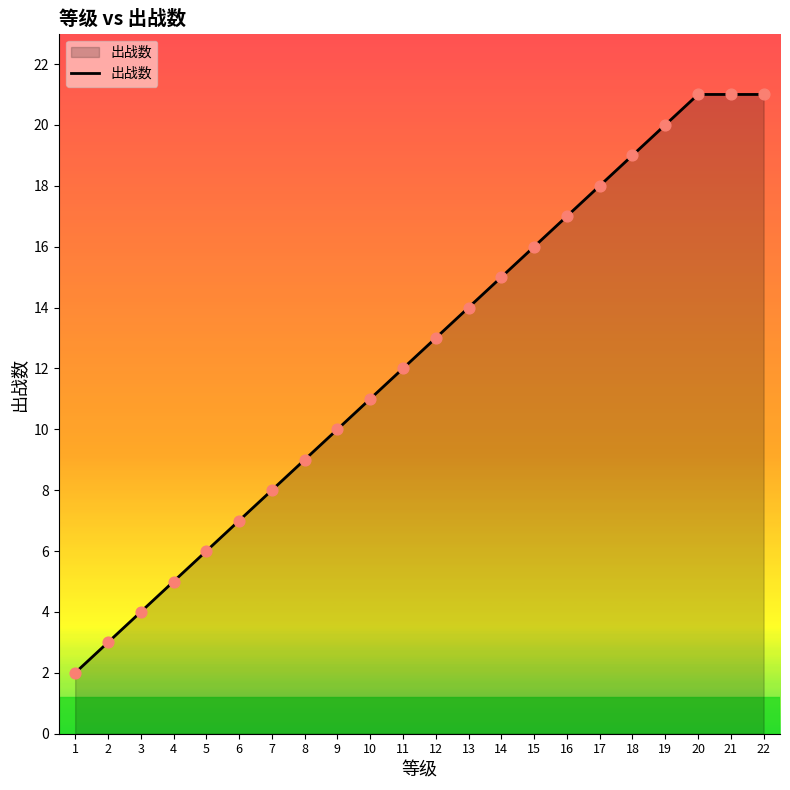

What is the ratio of the value at 21 to the value at 7?

2.6